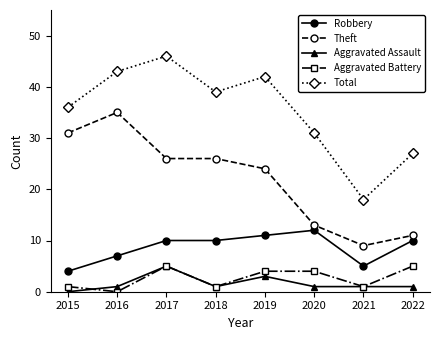

Between 2015 and 2017, which series saw the biggest shift?

Total